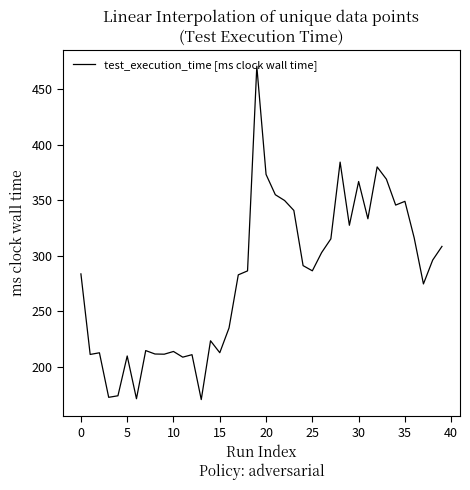

What is the difference between the maximum and minimum values?

299.8